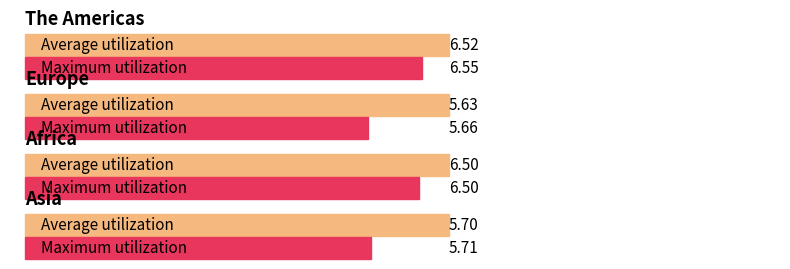

The Africa series shows 6.5 at 1806. True or false?

True